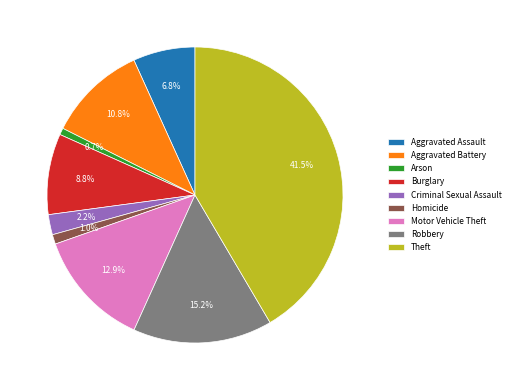

Approximately how many times larger is the value at Theft compared to Burglary?

4.7